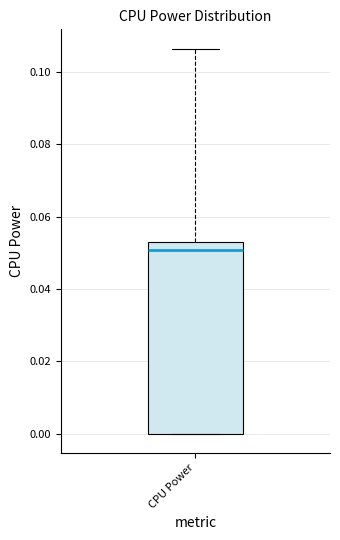

Transcribe this box plot: give where the median line is, the range the box spans, and where the two whiskers end, as read against the y-axis. The values are not printed on the chart, so give them approximately, as read against the axis.

median 0.050, box 0.000 to 0.052, whiskers 0.000 to 0.106